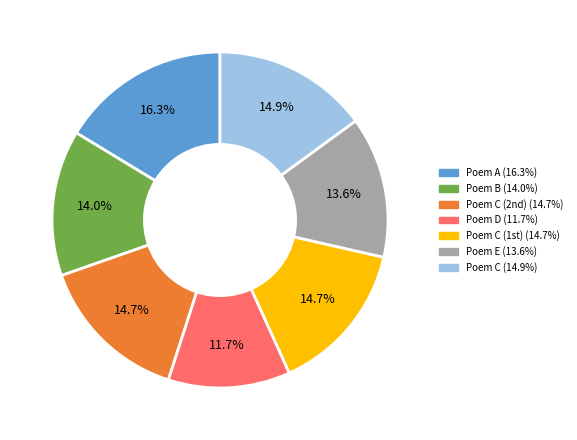

Does any single category account for the majority?

No